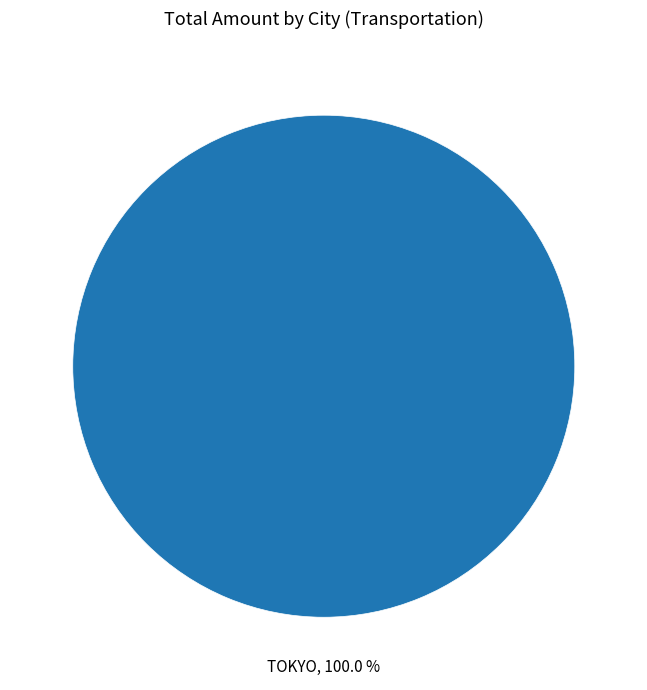

Is there any slice that represents more than half of the pie?

Yes